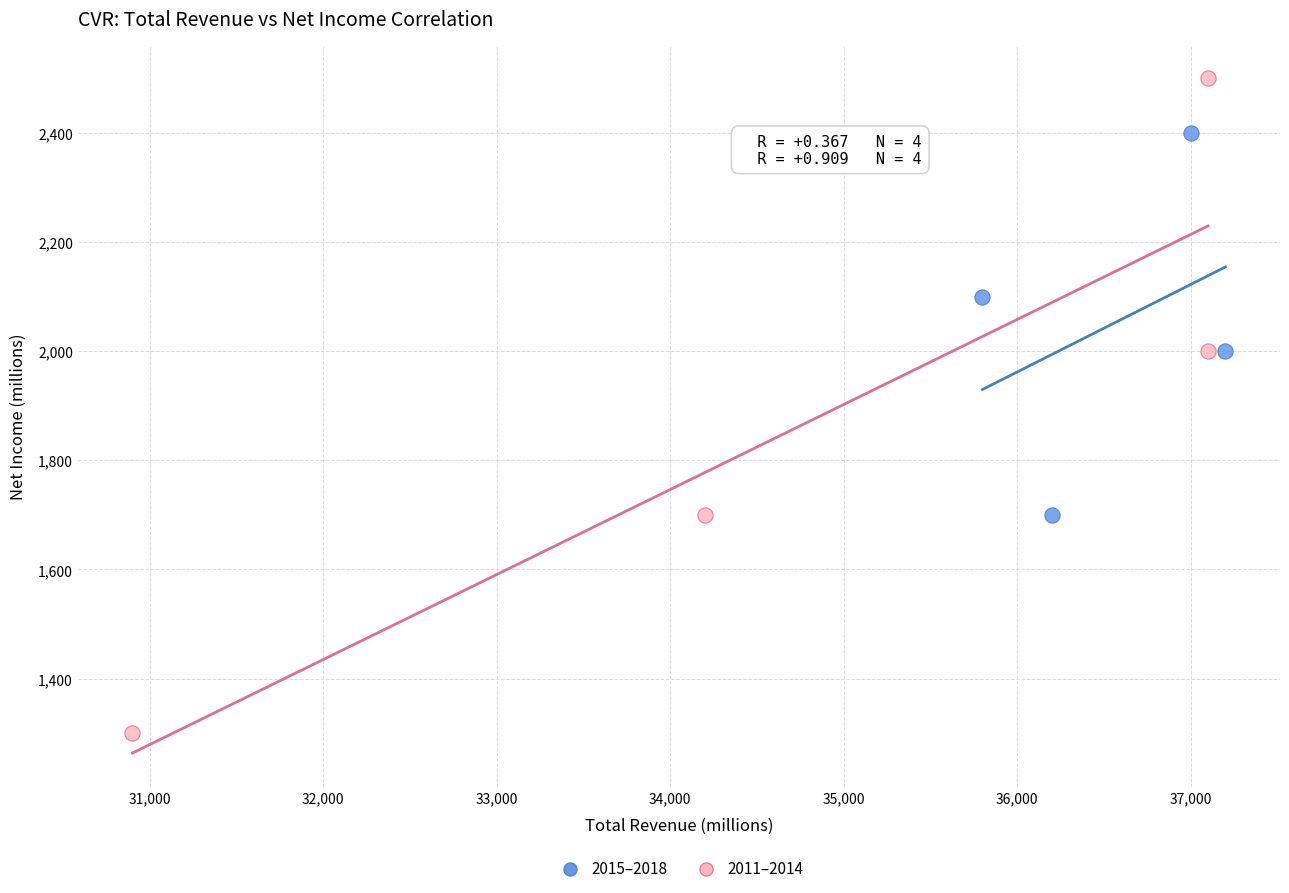

Which series reaches the maximum Y coordinate?

2011–2014